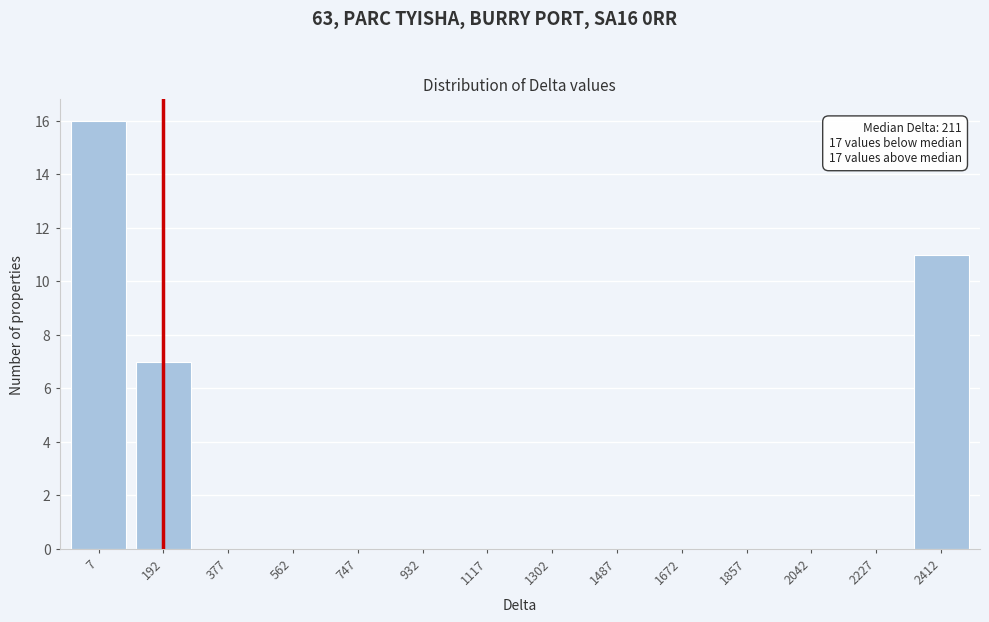

Reading right to left, transcribe all the data shown in this chart.

2412=11	2227=0	2042=0	1857=0	1672=0	1487=0	1302=0	1117=0	932=0	747=0	562=0	377=0	192=7	7=16